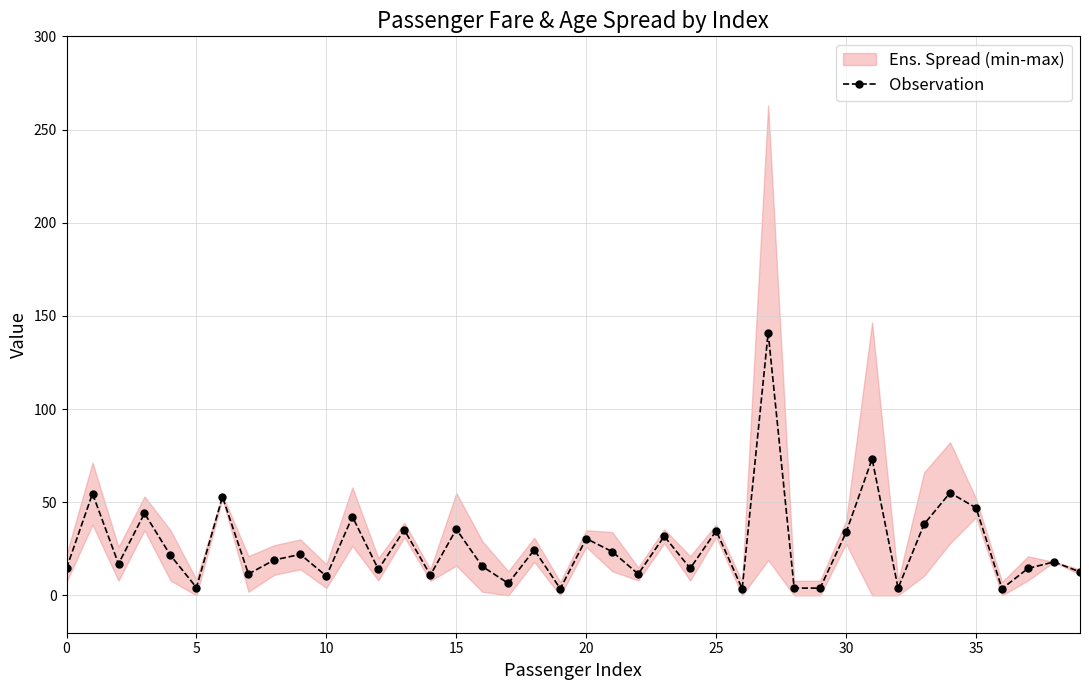

True or false: Observation has more than 0 interior local peaks.

True